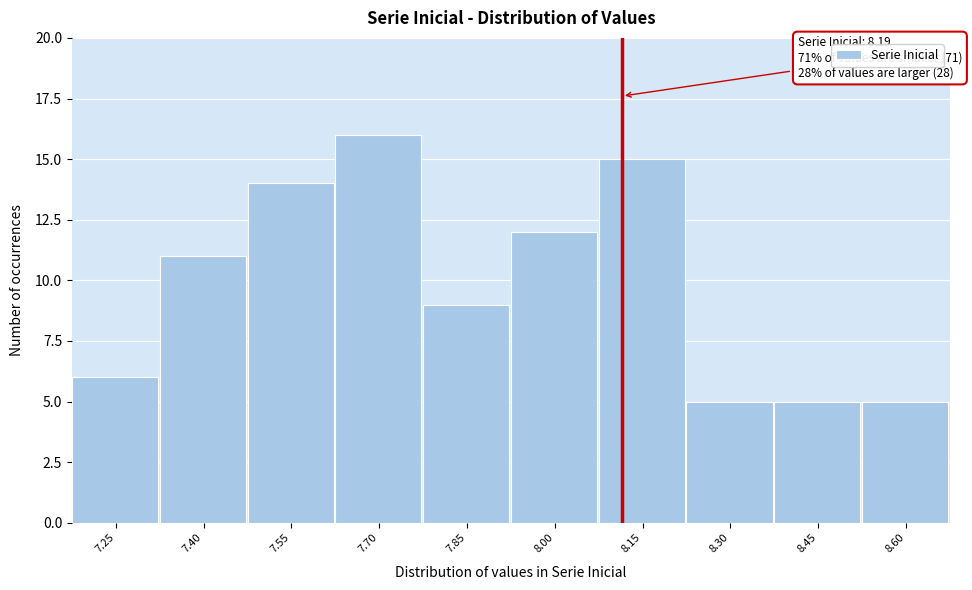

Reading left to right, list all the values displayed in this chart.

7.25=6	7.40=11	7.55=14	7.70=16	7.85=9	8.00=12	8.15=15	8.30=5	8.45=5	8.60=5